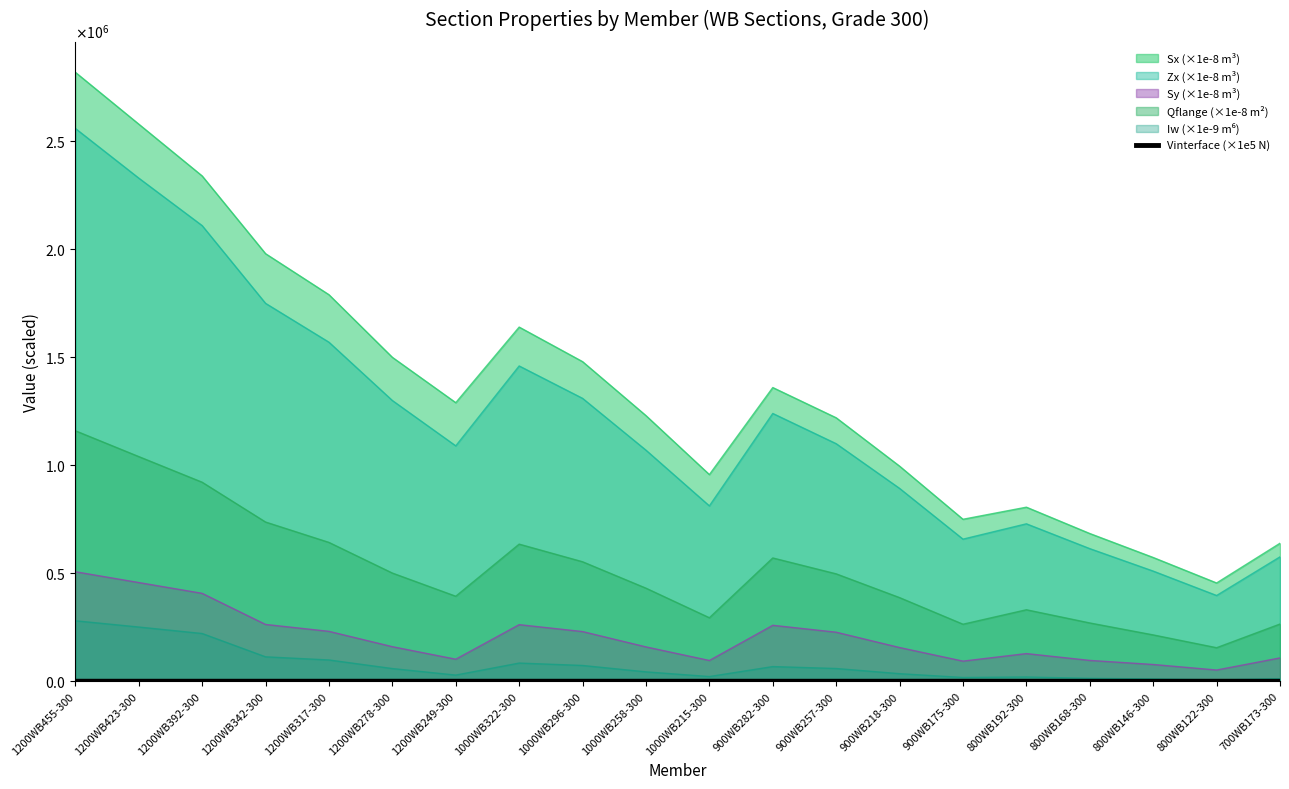

How many lines are shown in the chart?

1